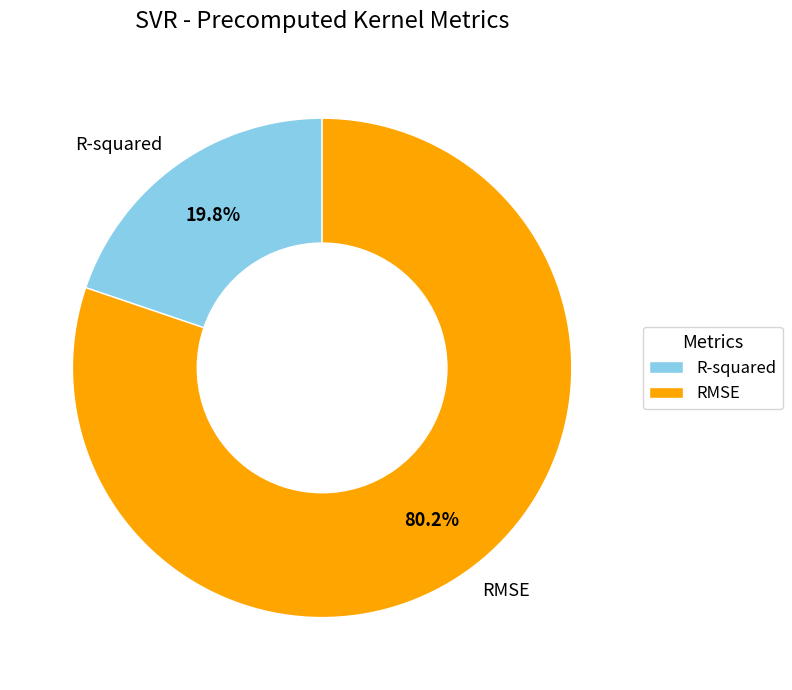

Rank the categories by value from highest to lowest.

RMSE, R-squared